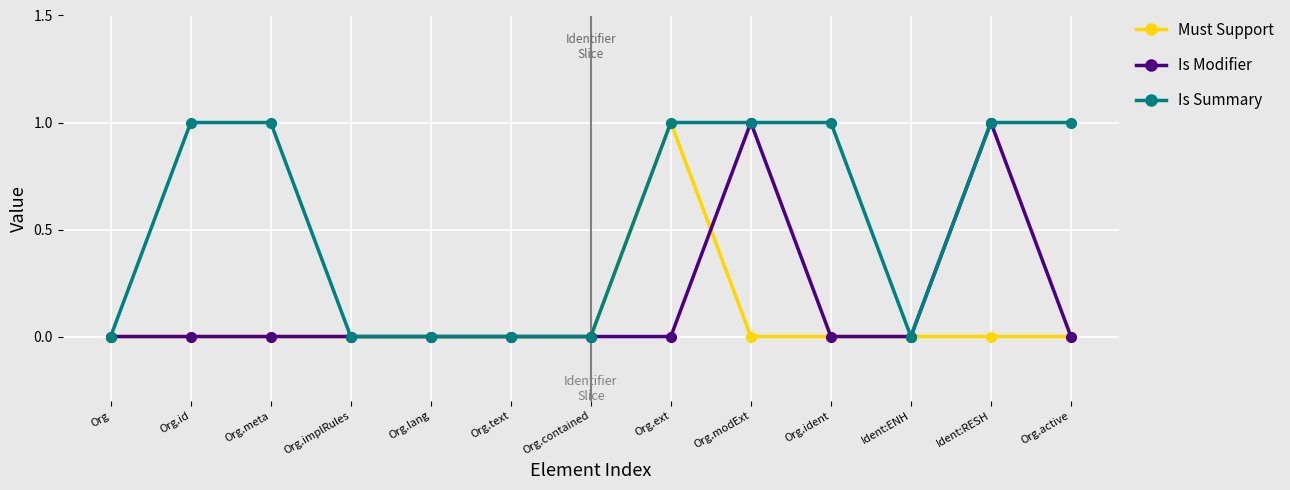

What is the value of the Is Summary point at the 10th from the left?

1